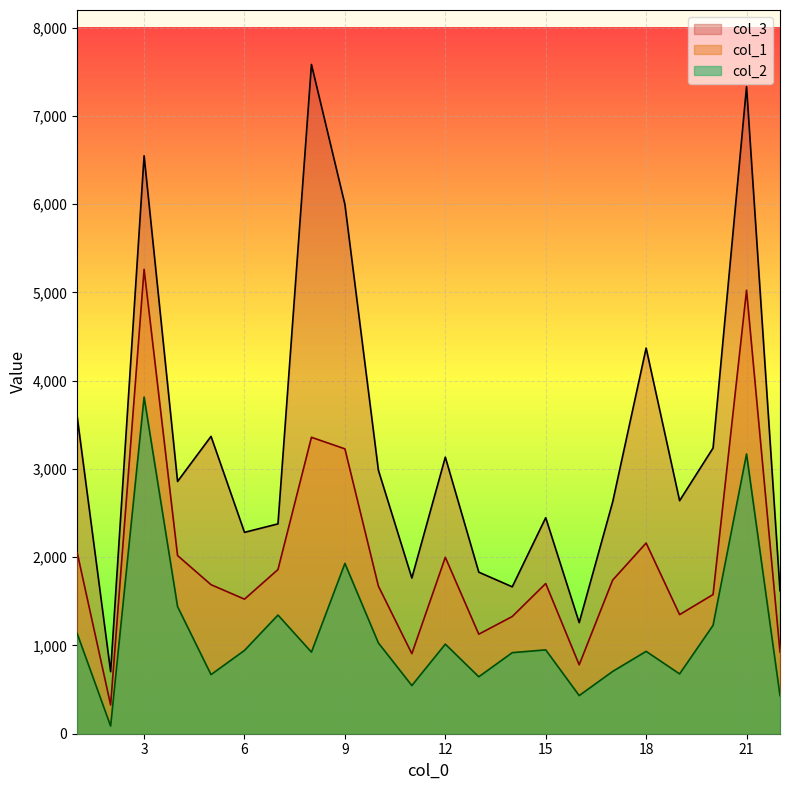

Where does the col_3 series first go above 2858?

1